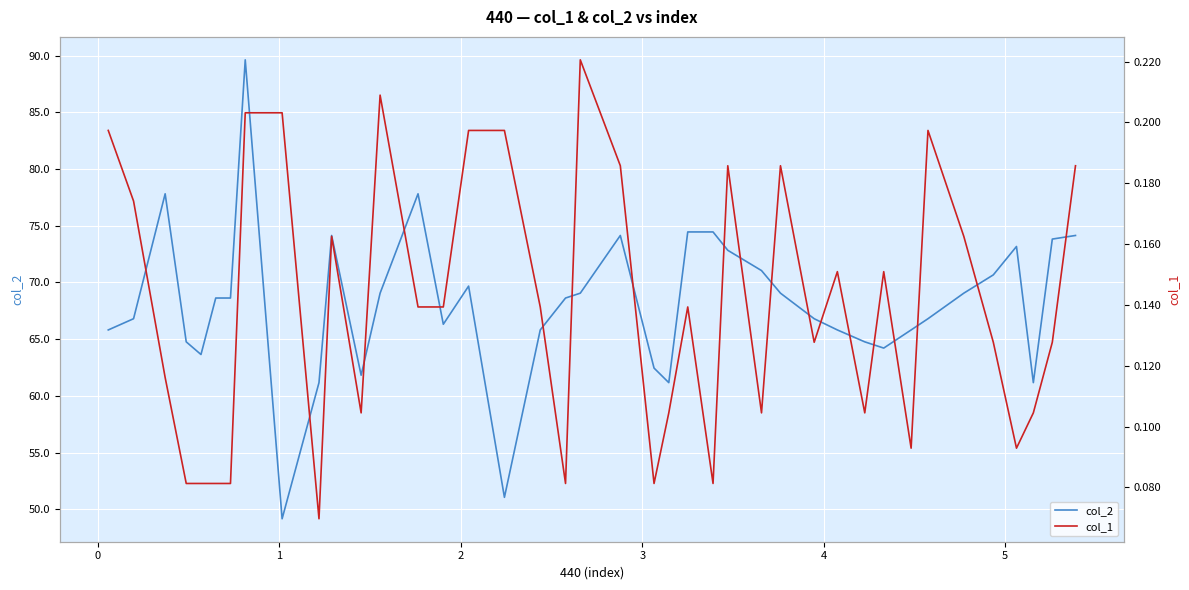

In col_1, how many points are lower than both neighbors (excluding endpoints)?

11